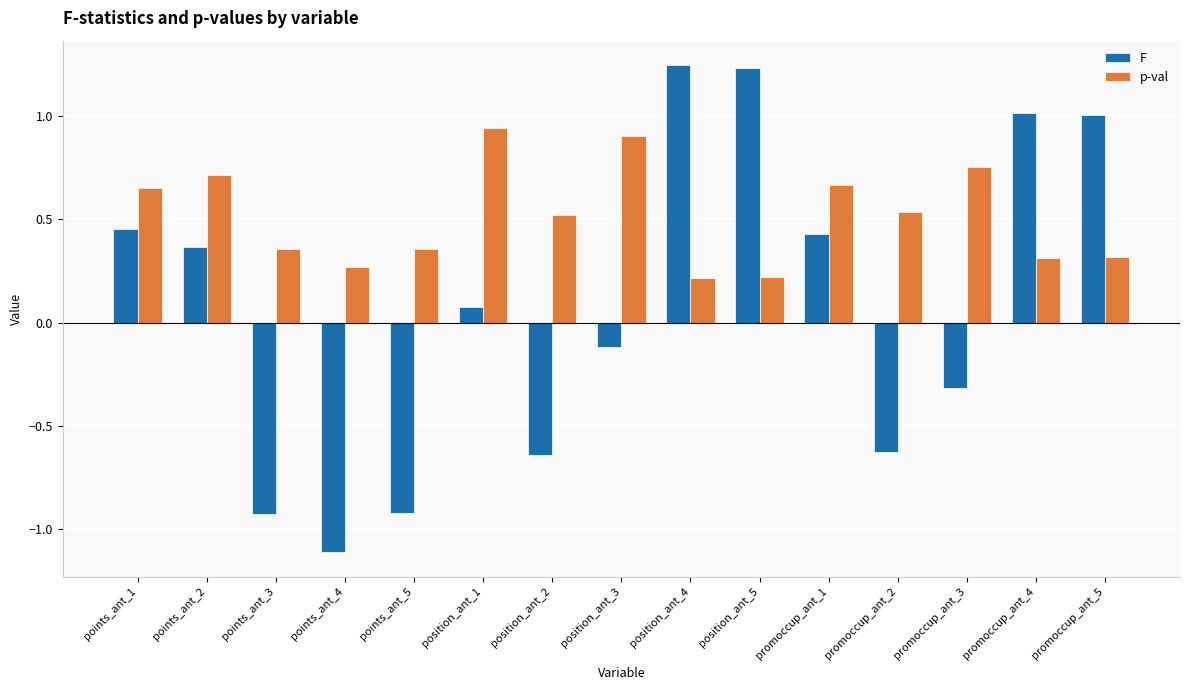

At which category does the chart reach its minimum across all series?

points_ant_4